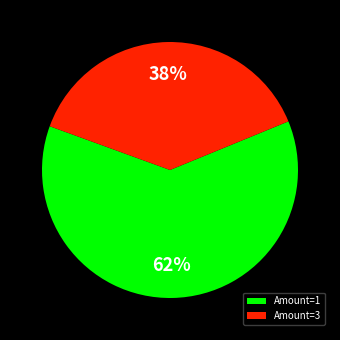

Count the number of slices in the pie.

2